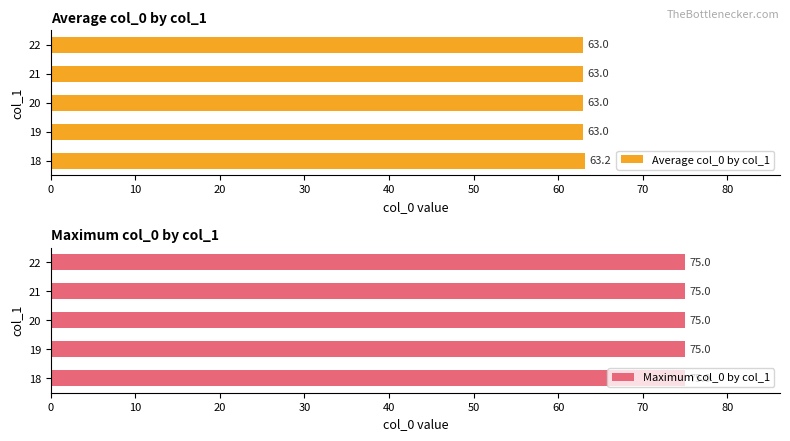

The Average col_0 by col_1 series shows 31.7 at 21. True or false?

False